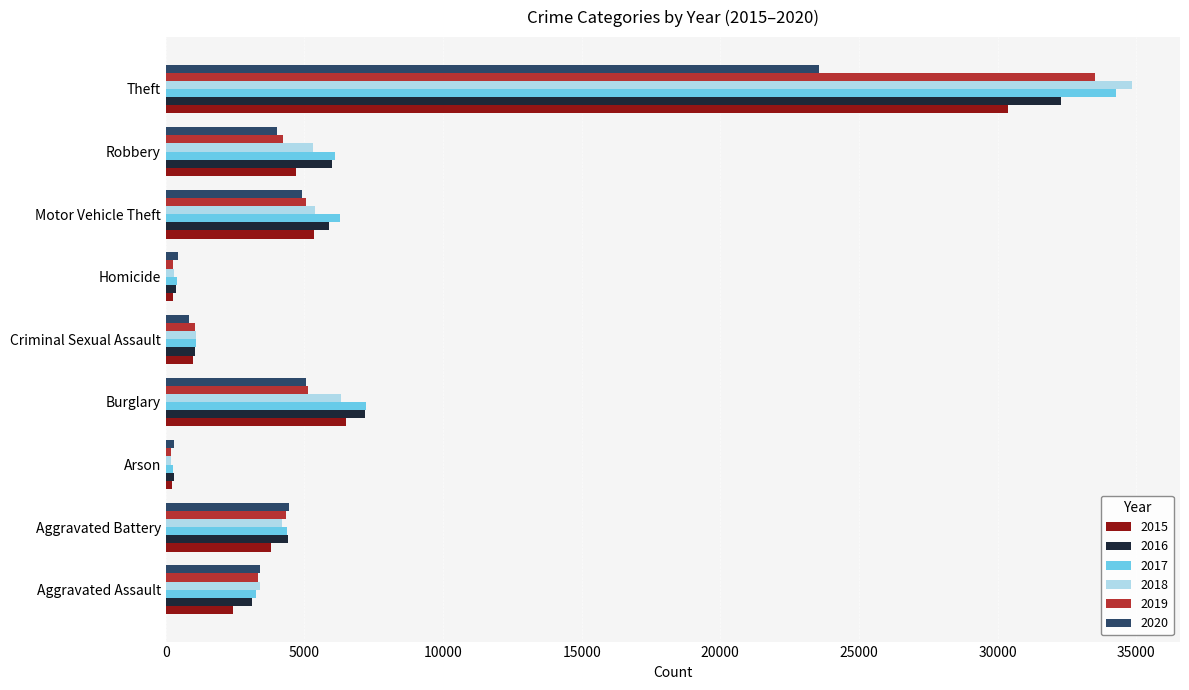

At which category does the chart reach its peak across all series?

Theft